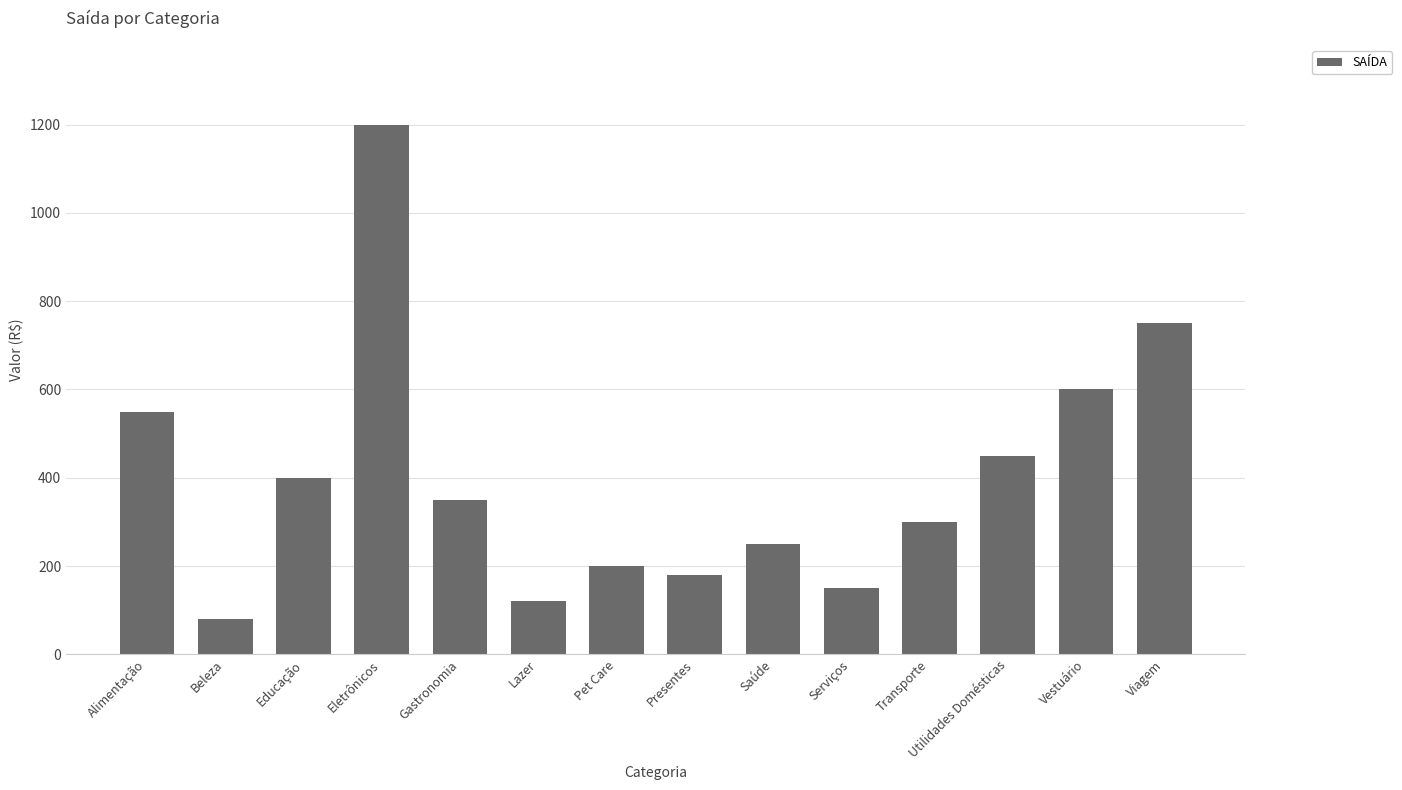

What is the difference between the maximum and minimum values?

1120